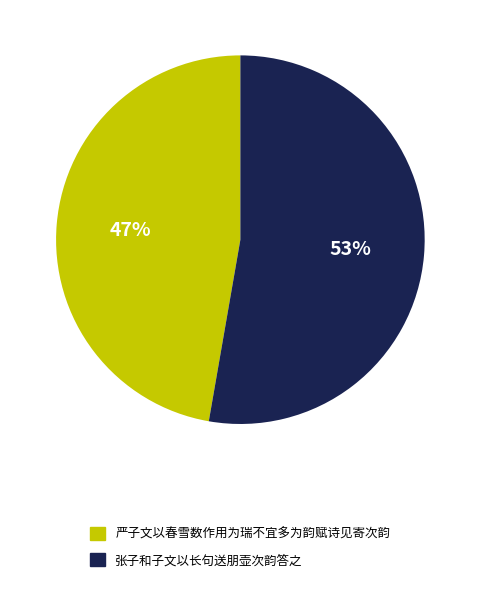

Approximately how many times larger is the value at 张子和子文以长句送朋壶次韵答之 compared to 严子文以春雪数作用为瑞不宜多为韵赋诗见寄次韵?

1.1